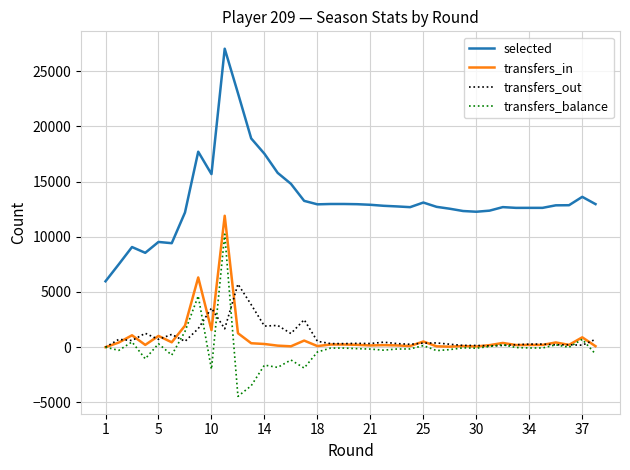

Which series has the largest total across all categories?

selected